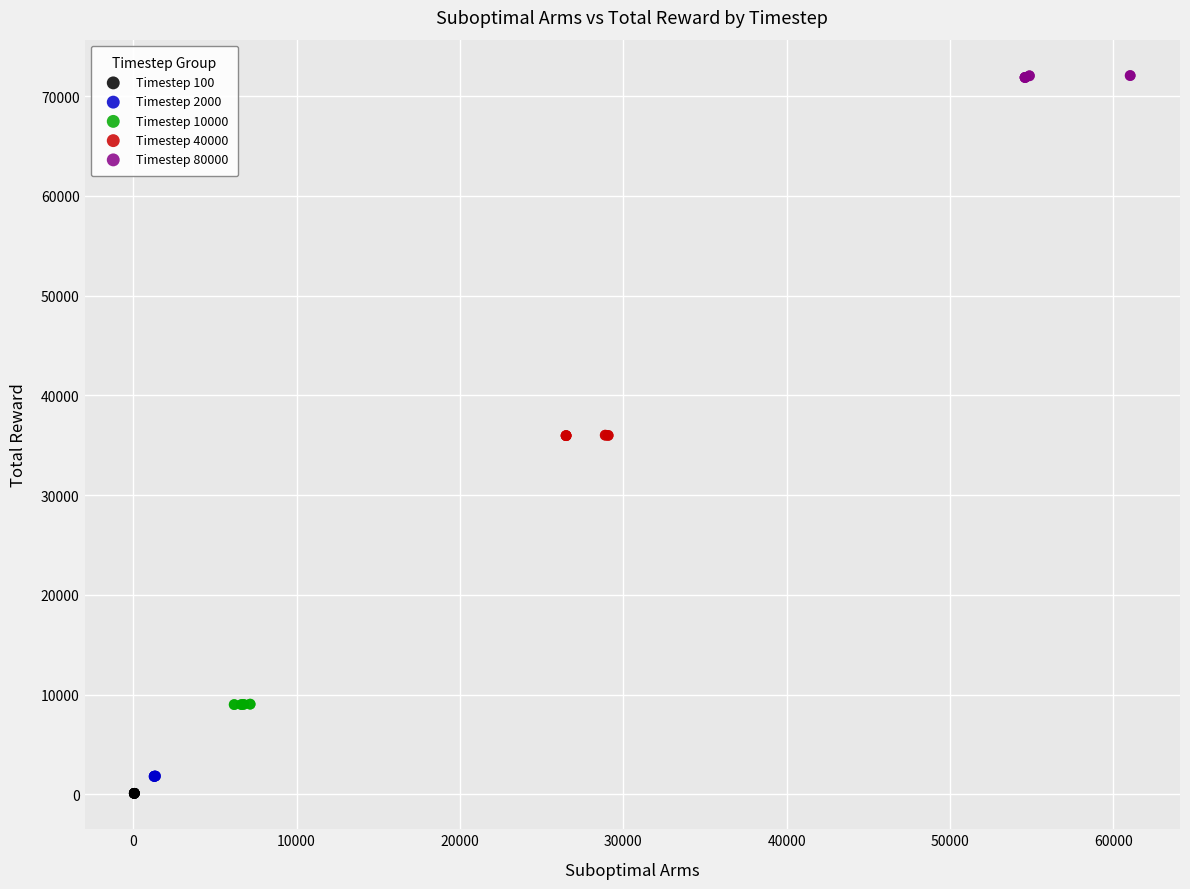

Which series reaches the maximum Y coordinate?

Timestep 80000